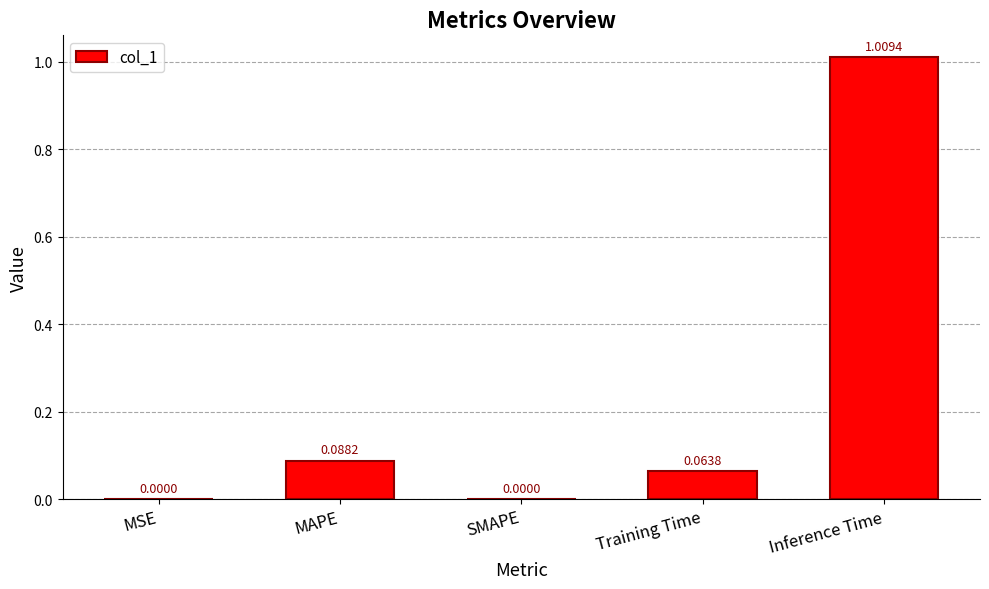

What is the sum of all values?

1.2